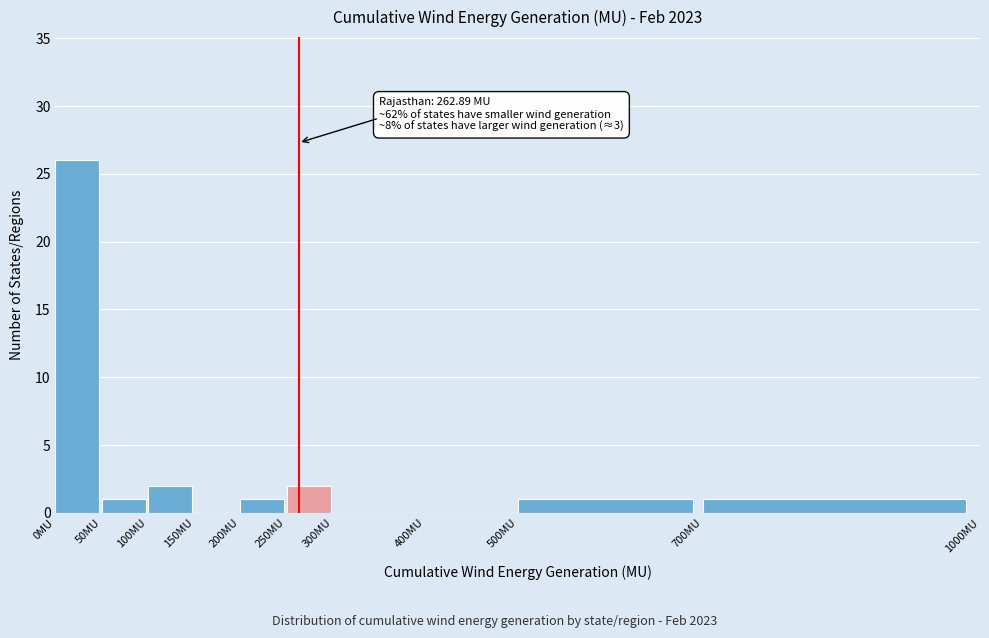

Which range on the x-axis has the tallest bar?

0 to 50